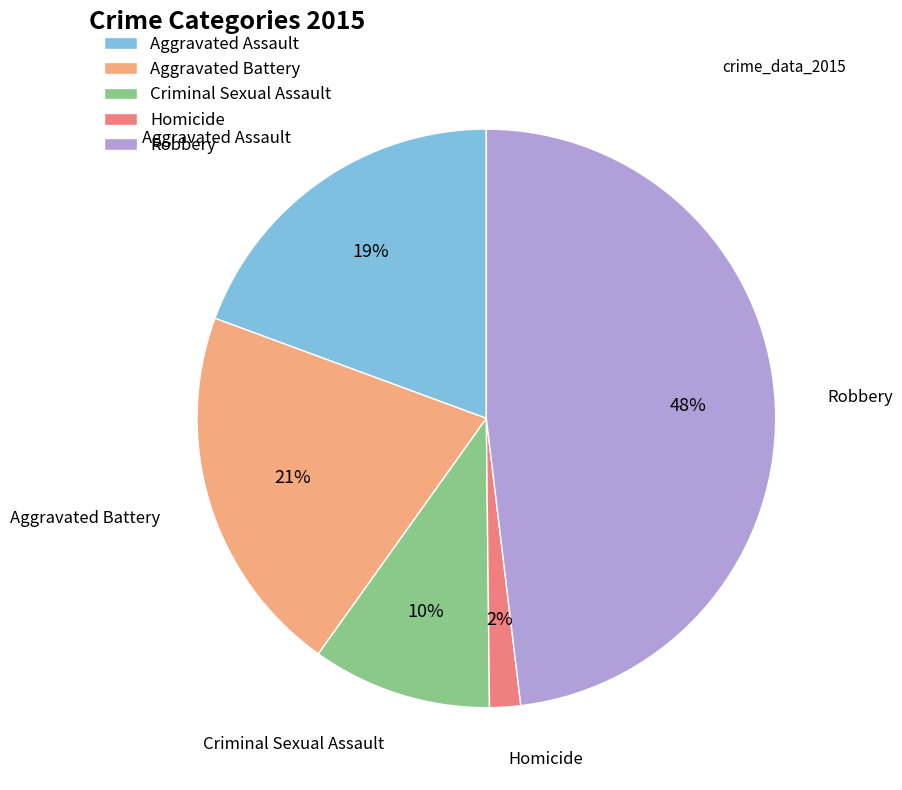

Is the sum of Homicide and Aggravated Assault greater than half?

No